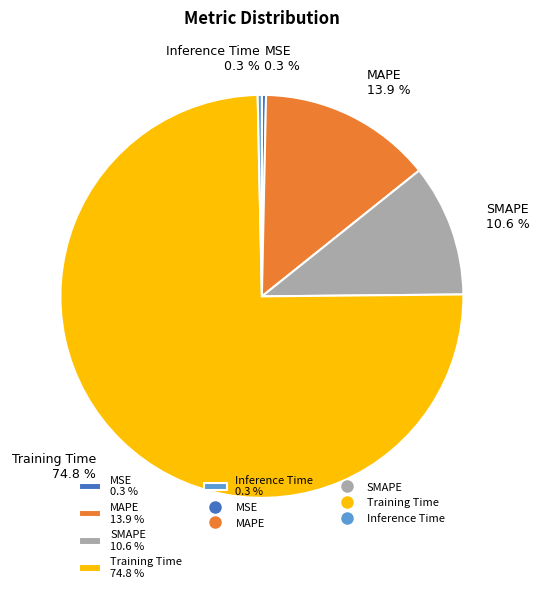

Is it true that Inference Time is 0% of the pie?

True